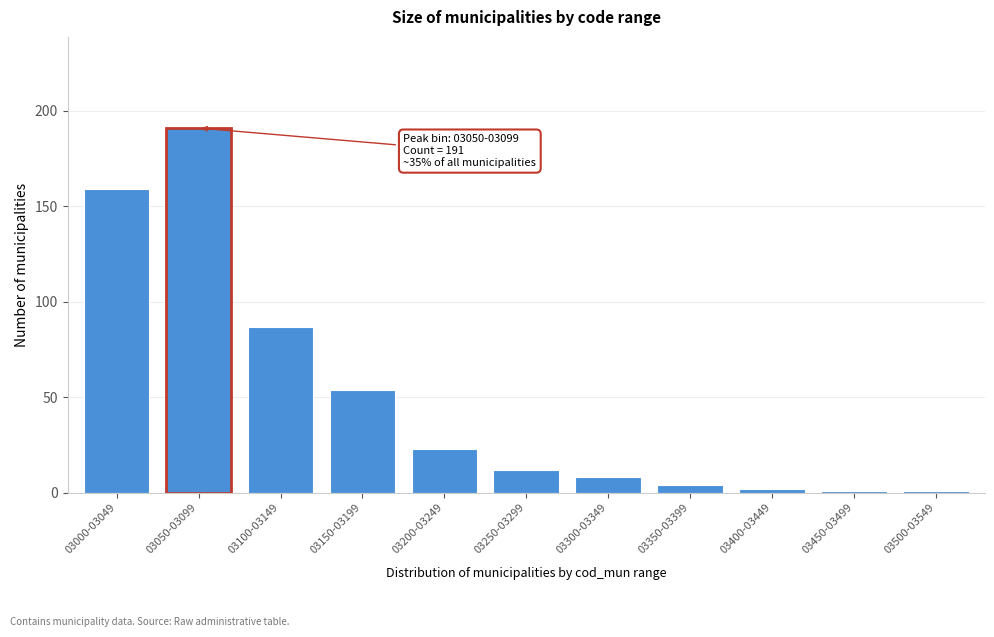

Reading left to right, list all the values displayed in this chart.

159	191	87	54	23	12	8	4	2	1	1